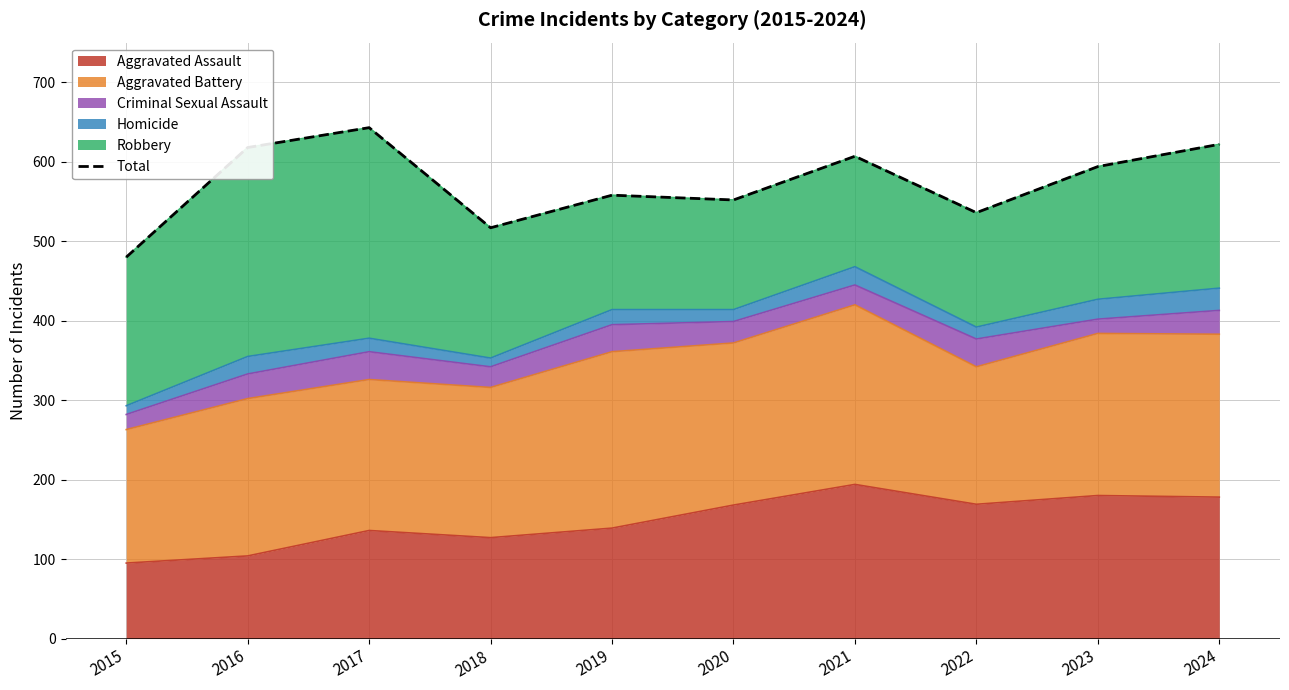

What is the minimum value for Aggravated Assault?

95